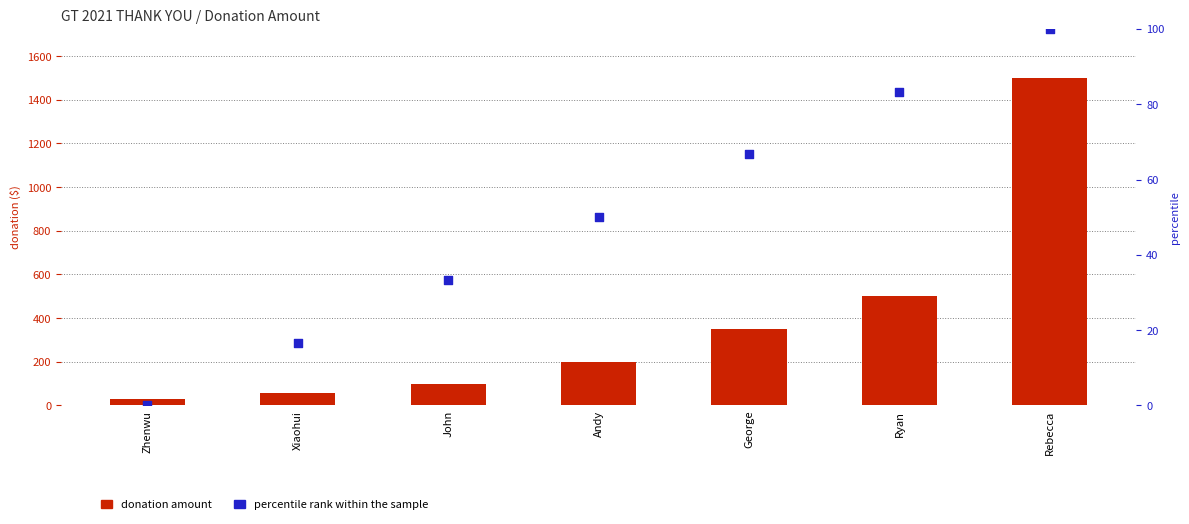

What is the total value across all series at Zhenwu?

30.0